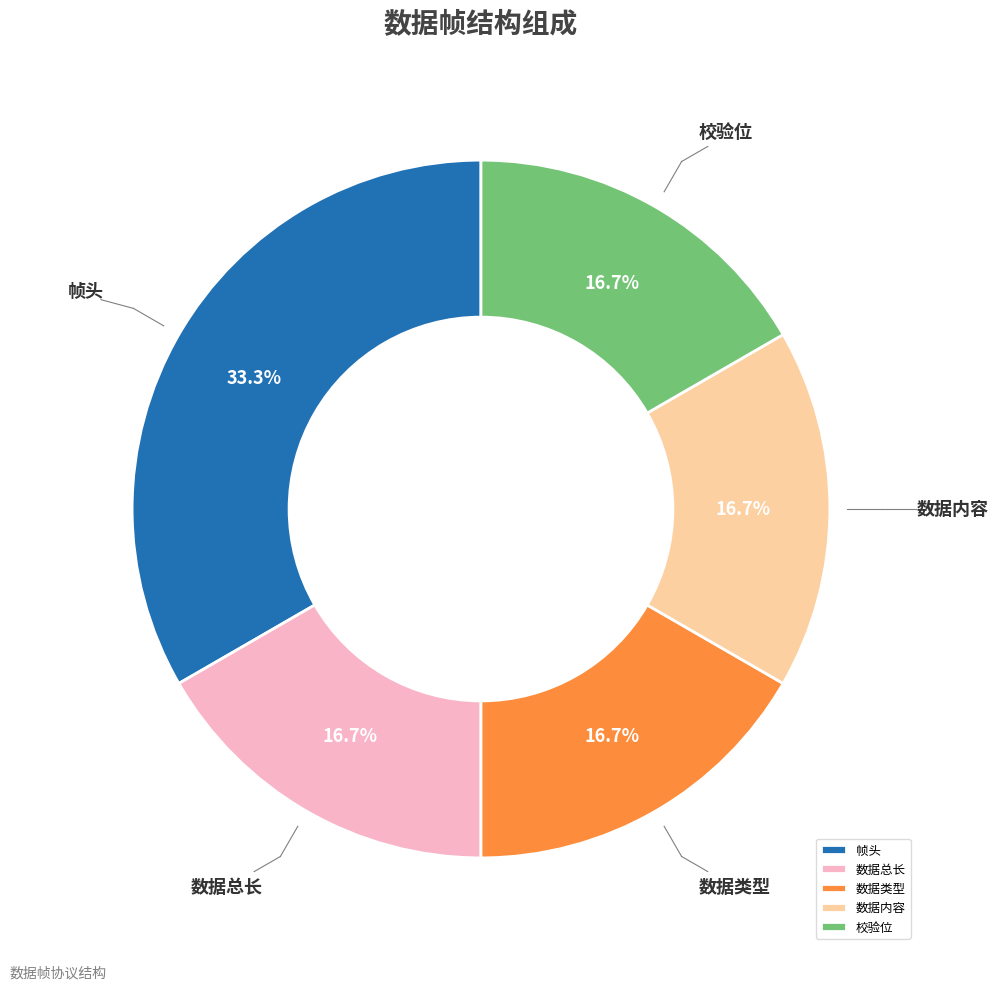

Which category has the biggest portion of the pie?

帧头